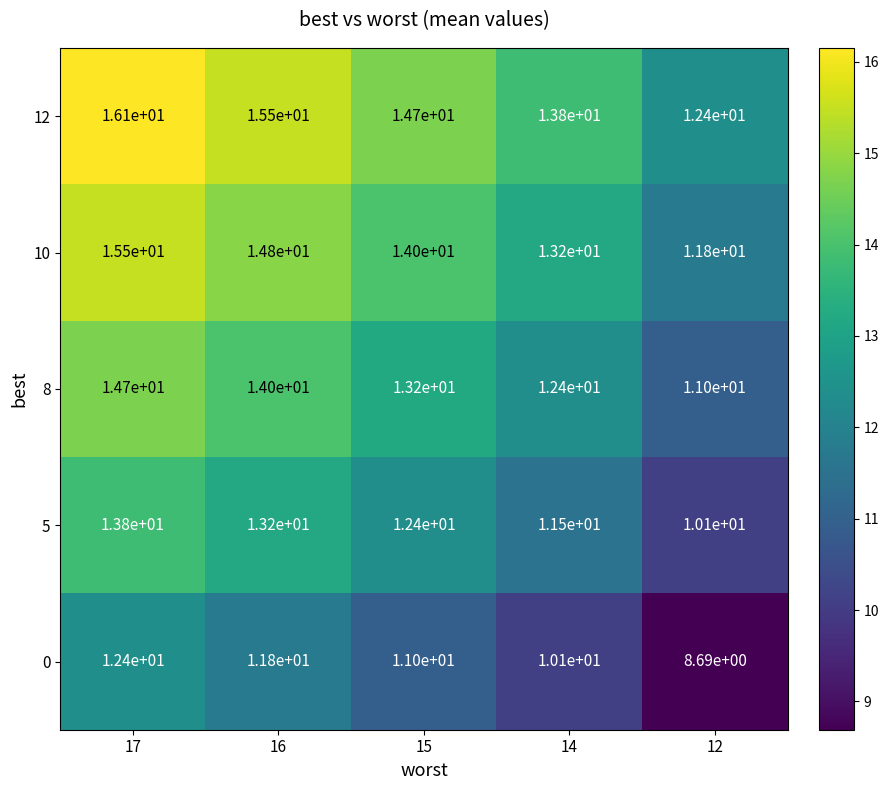

Is the value of 10 at 12 greater than the value of 5 at 14?

Yes